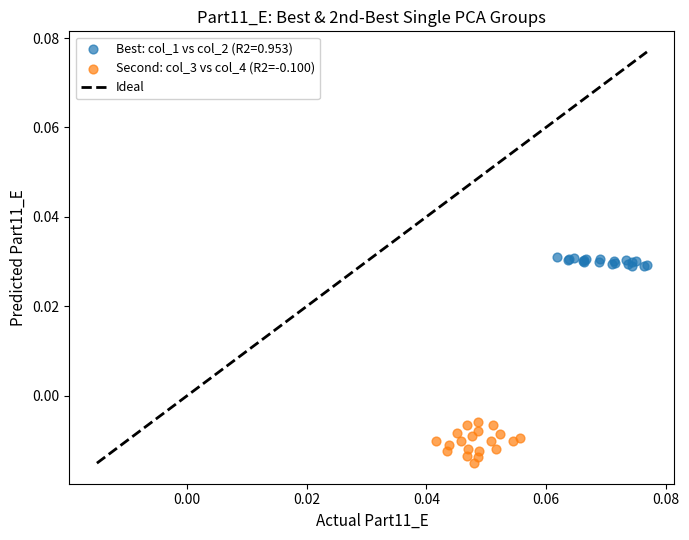

Which series has the largest Y range (max minus min)?

Second: col_3 vs col_4 (R2=-0.100)